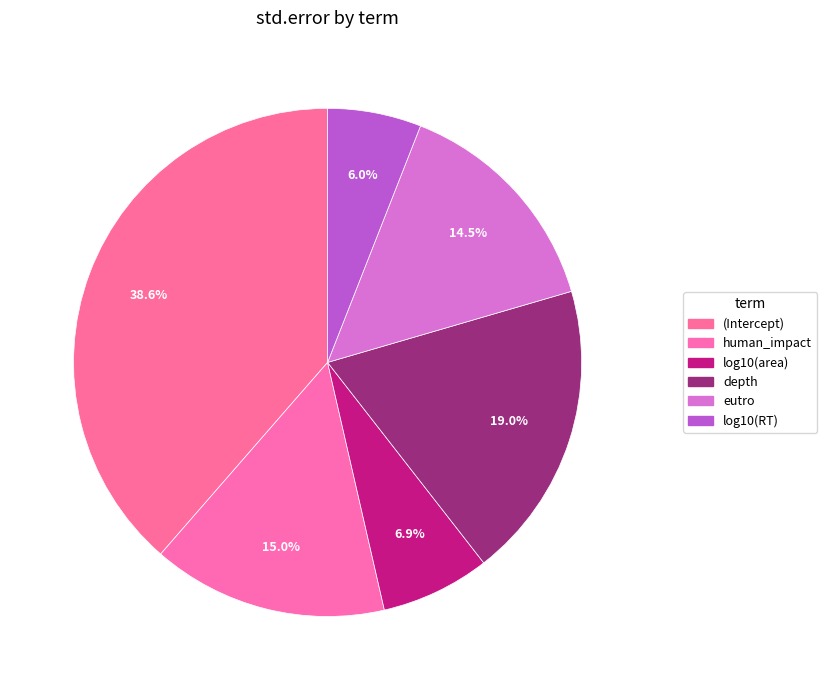

Rank the categories by value from highest to lowest.

(Intercept), depth, human_impact, eutro, log10(area), log10(RT)